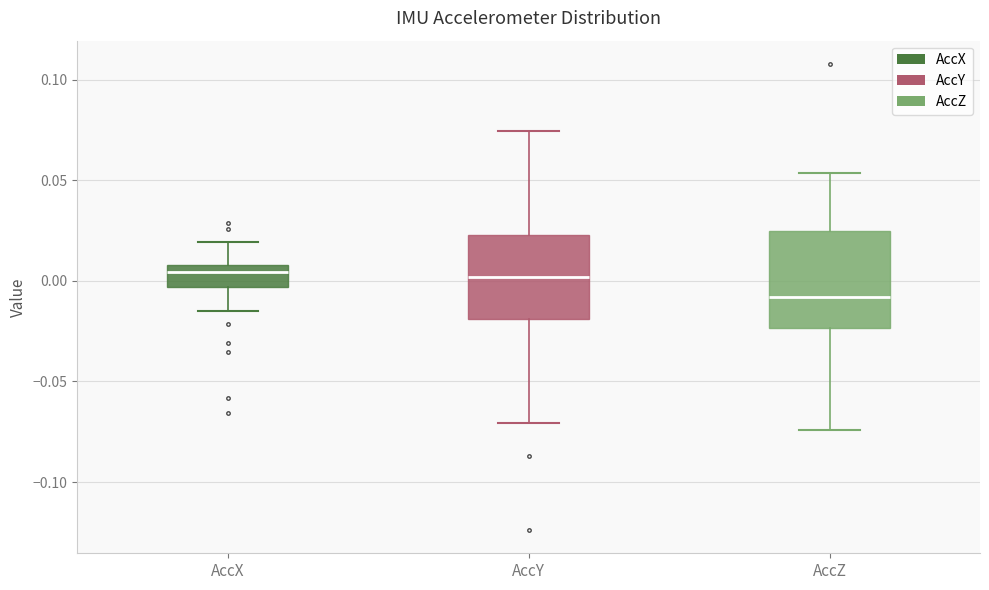

Reading left to right, read every box against the y-axis: the position of its median line, the range the box covers, and the ends of its whiskers. The values are not printed on the chart, so give them approximately, as read against the axis.

AccX: median 0.005, box -0.005 to 0.010, whiskers -0.015 to 0.020
AccY: median 0.000, box -0.020 to 0.025, whiskers -0.070 to 0.075
AccZ: median -0.010, box -0.025 to 0.025, whiskers -0.075 to 0.055